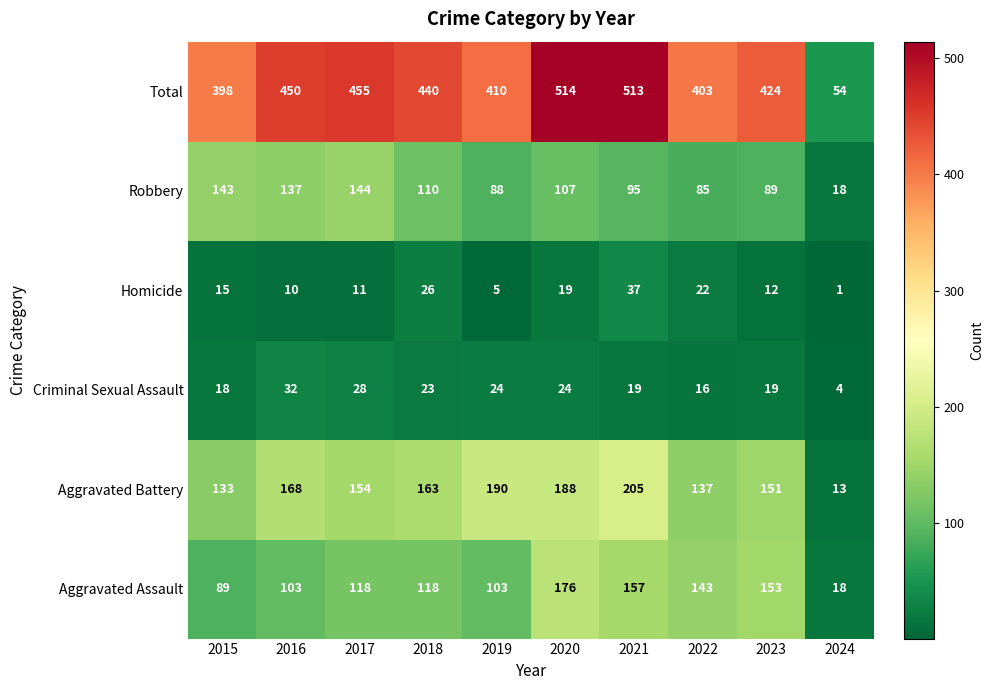

Rank the series by their maximum value, from lowest to highest.

Criminal Sexual Assault, Homicide, Robbery, Aggravated Assault, Aggravated Battery, Total